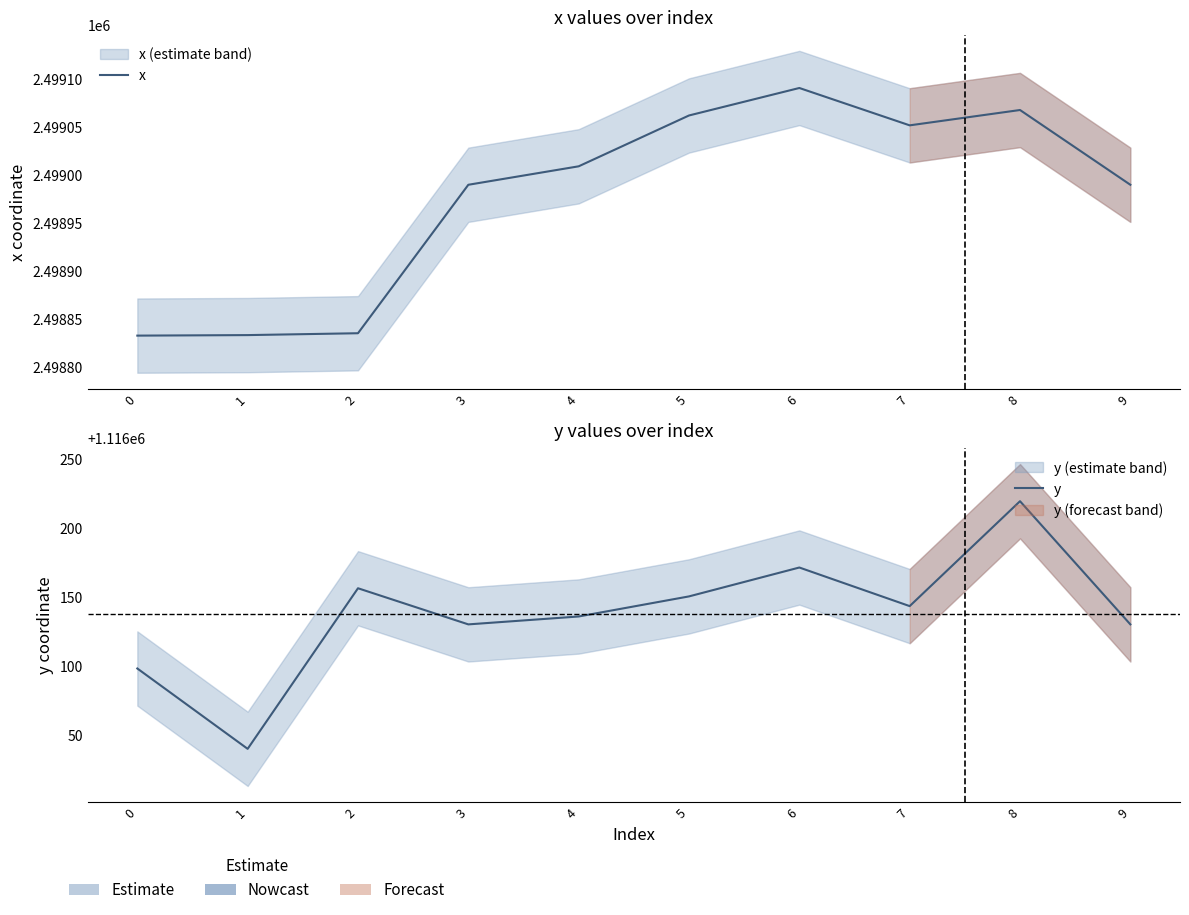

What is the value of the y point at the 9th from the left?

1116219.3